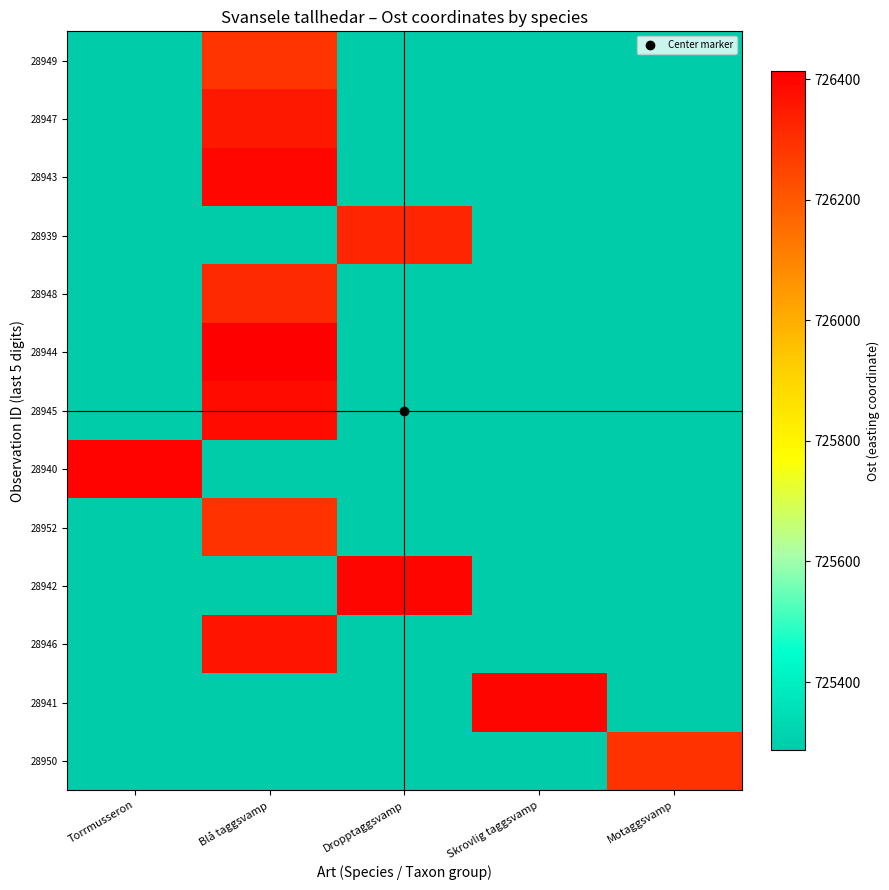

List the series in order of their peak value, lowest first.

28949, 28952, 28950, 28948, 28939, 28947, 28946, 28945, 28943, 28942, 28941, 28940, 28944